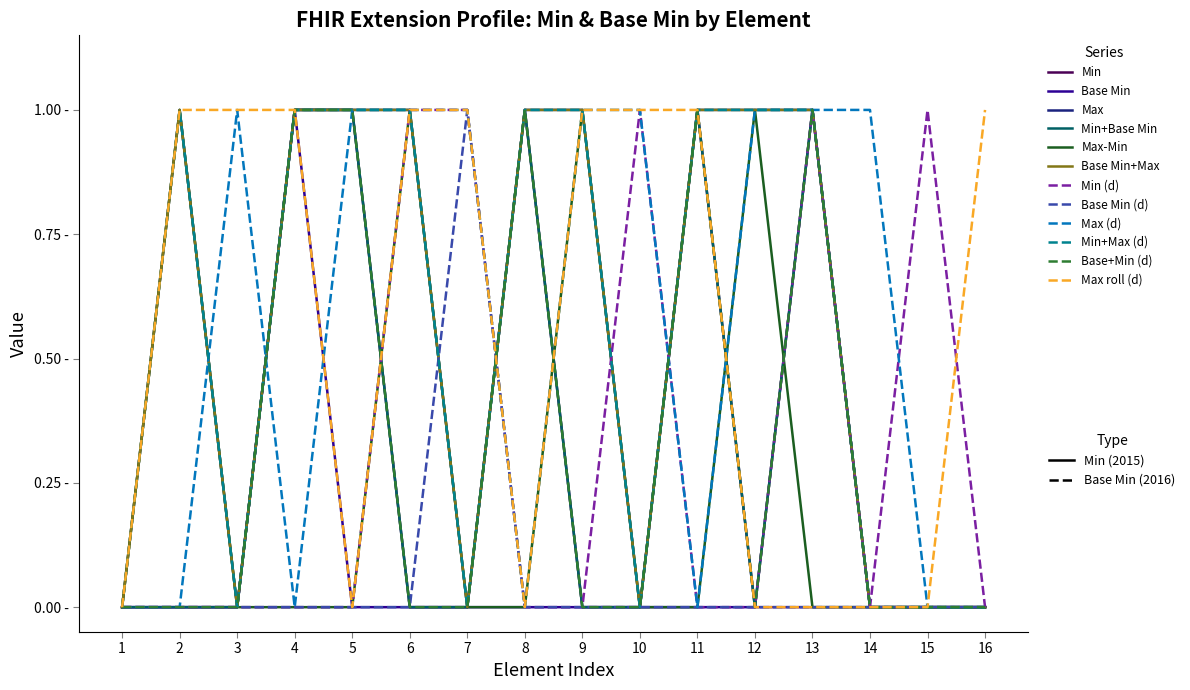

Is this an area chart (filled region under the line)?

No